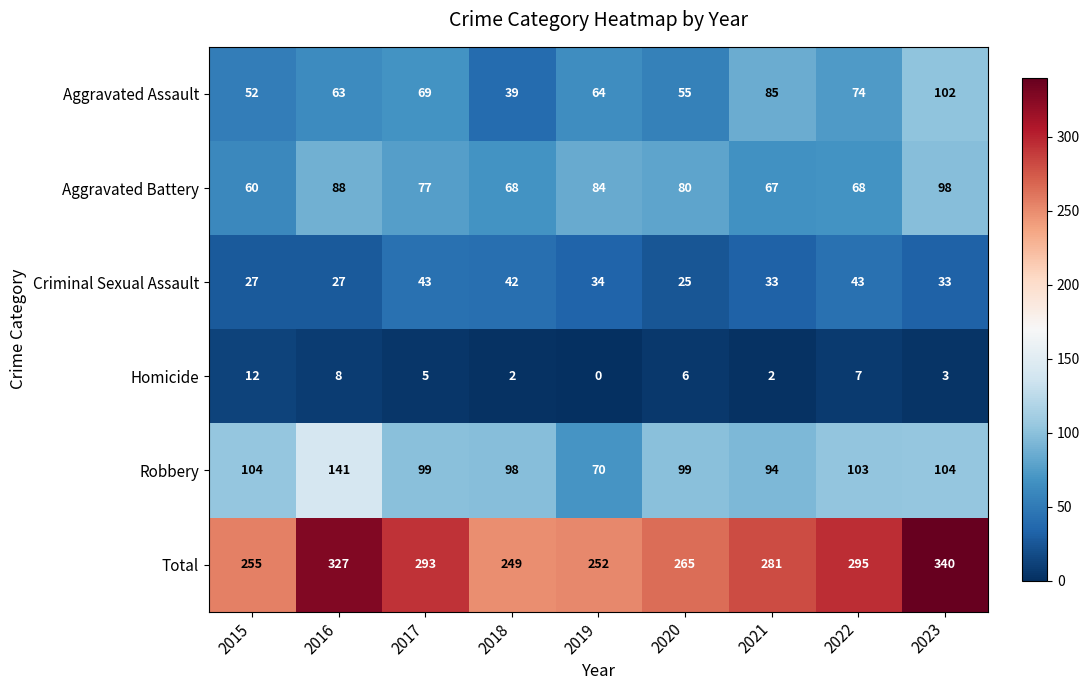

At how many categories does at least one series exceed 47?

9